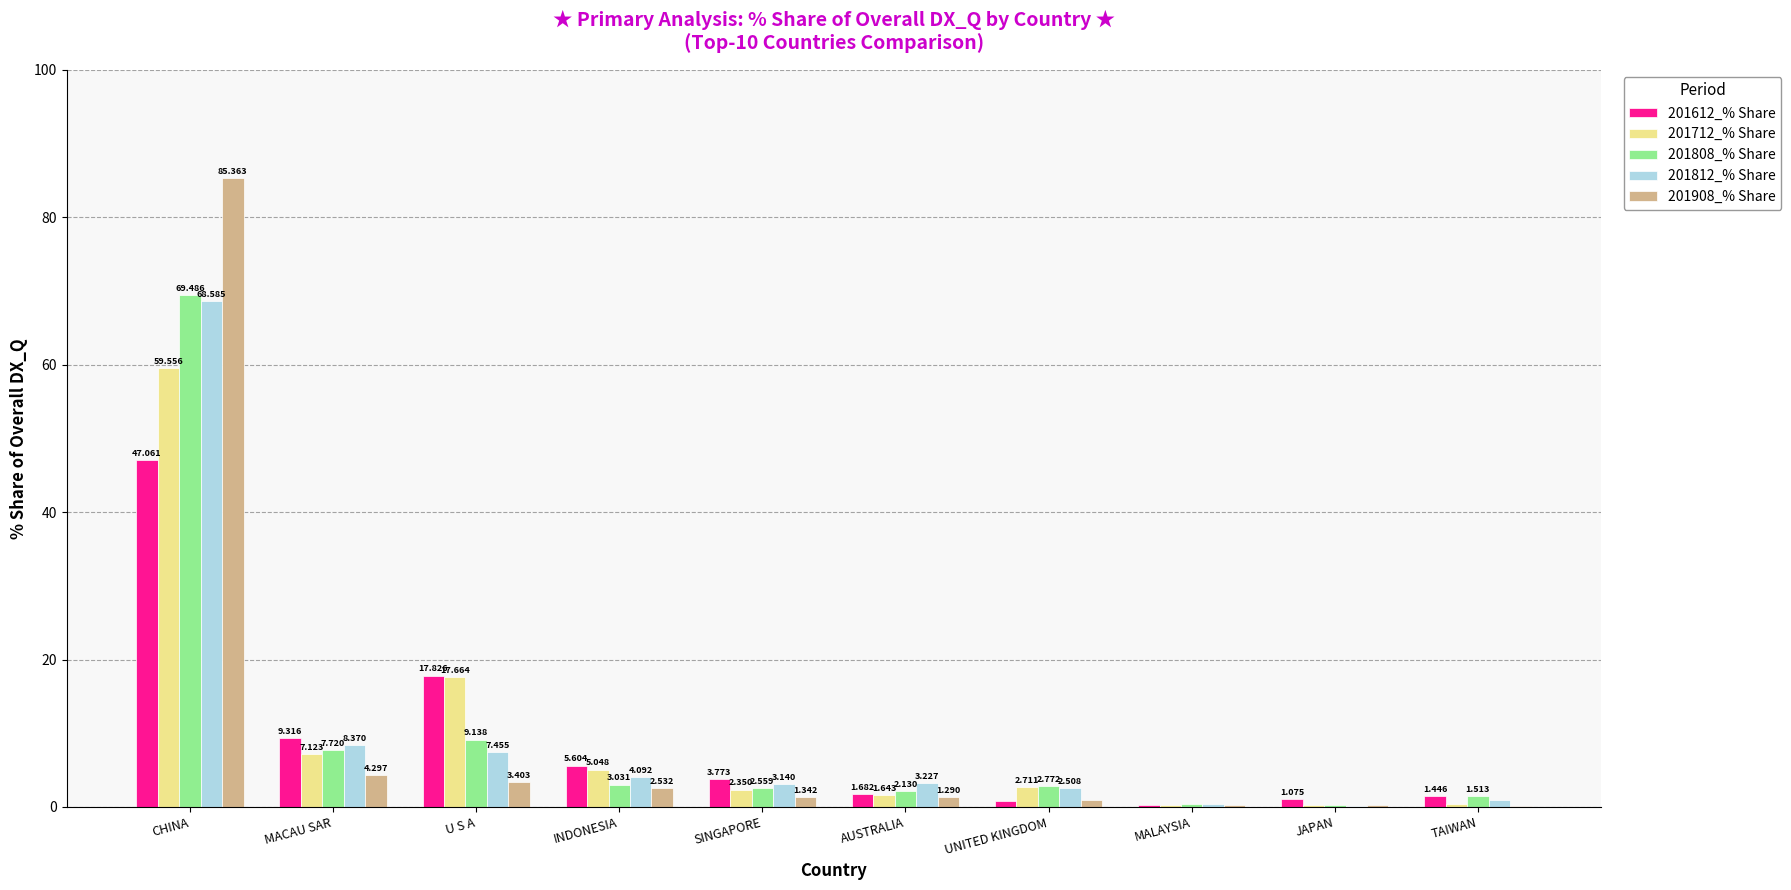

Is the value of 201908_% Share at UNITED KINGDOM greater than the value of 201612_% Share at MACAU SAR?

No